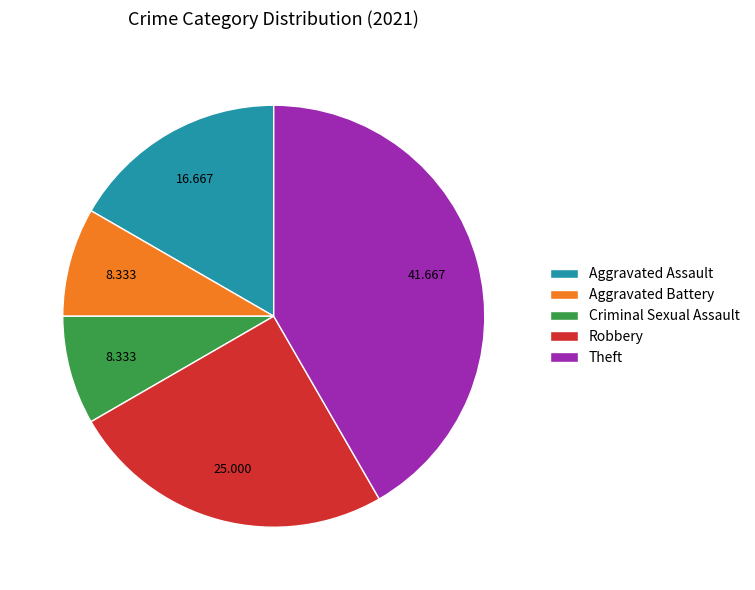

Between Robbery and Aggravated Battery, which is larger?

Robbery